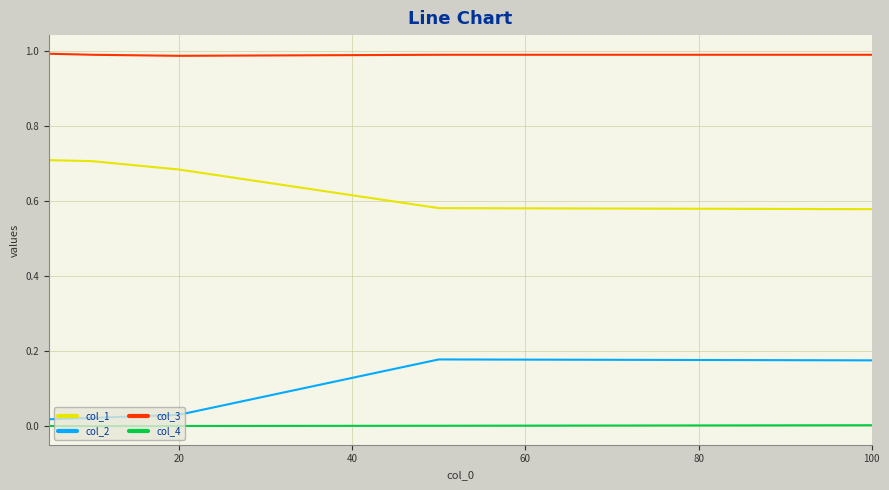

True or false: col_2 and col_3 intersect in this chart.

False